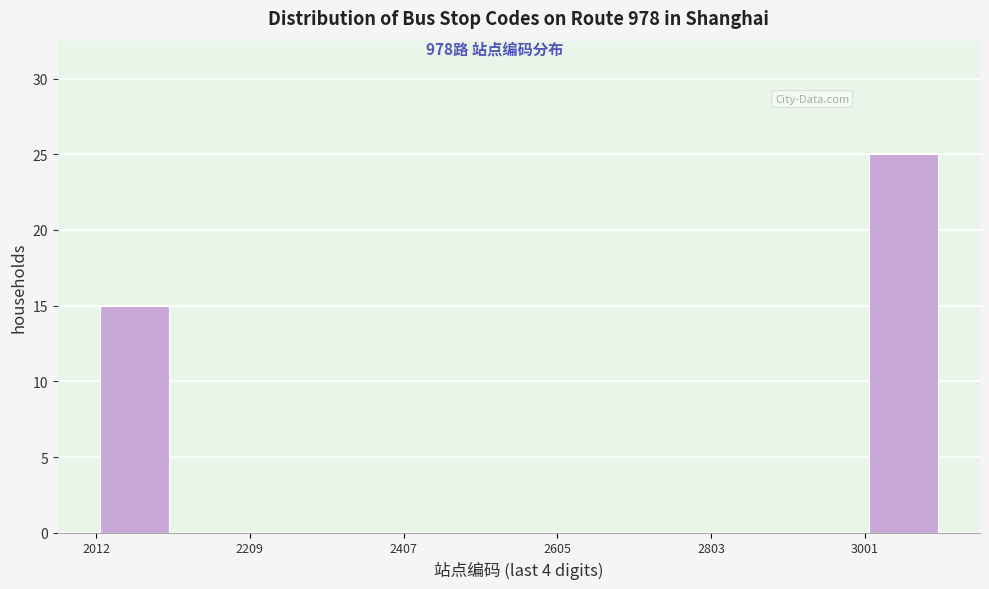

Over which range of the x-axis is the bar tallest?

3000 to 3100